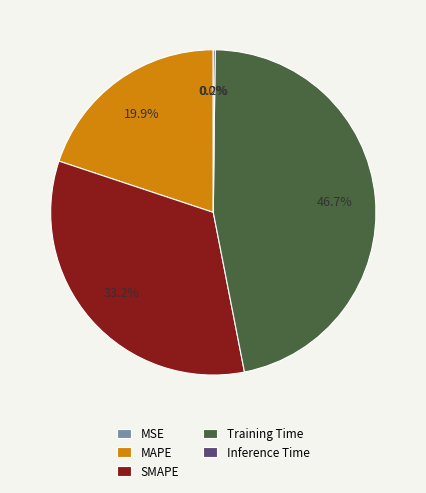

What percentage is the MAPE slice, to the nearest percent?

20%